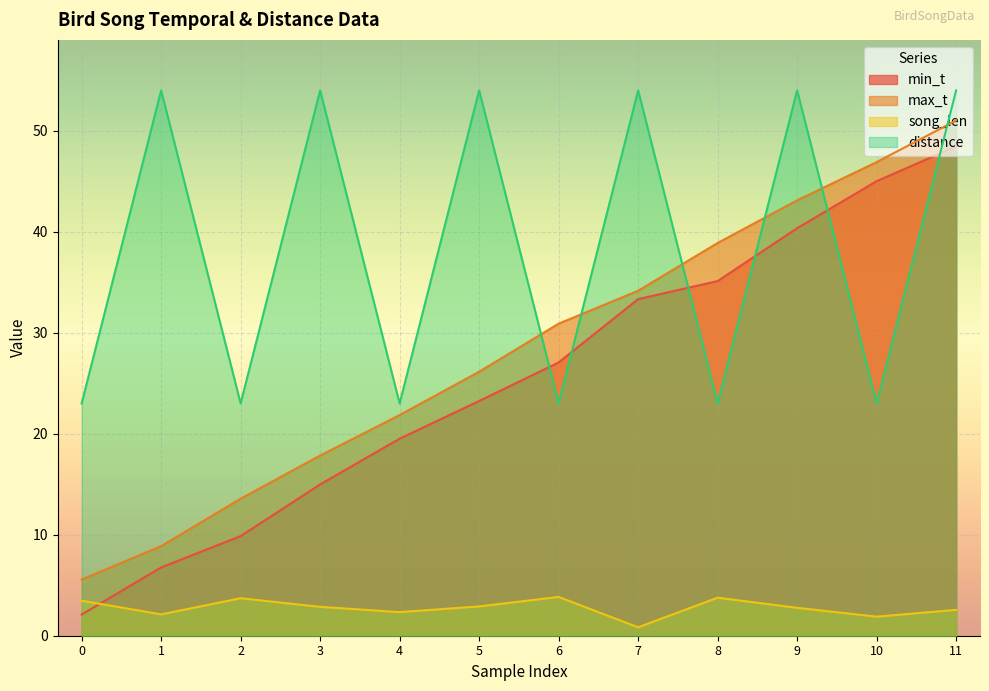

What is the average value of the min_t series?

25.5